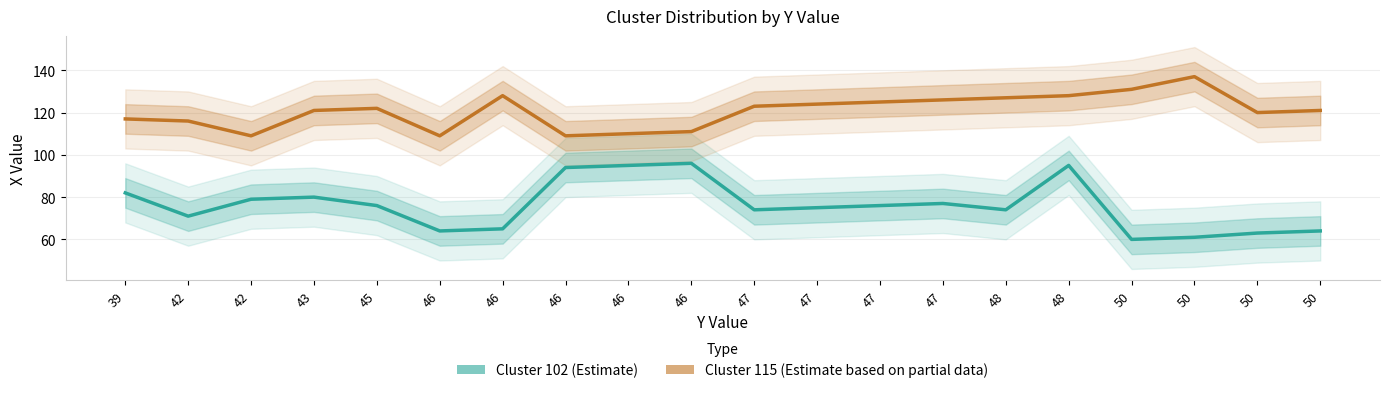

What is the sum of the Cluster 102 (Estimate) values at 39 and 50?

142